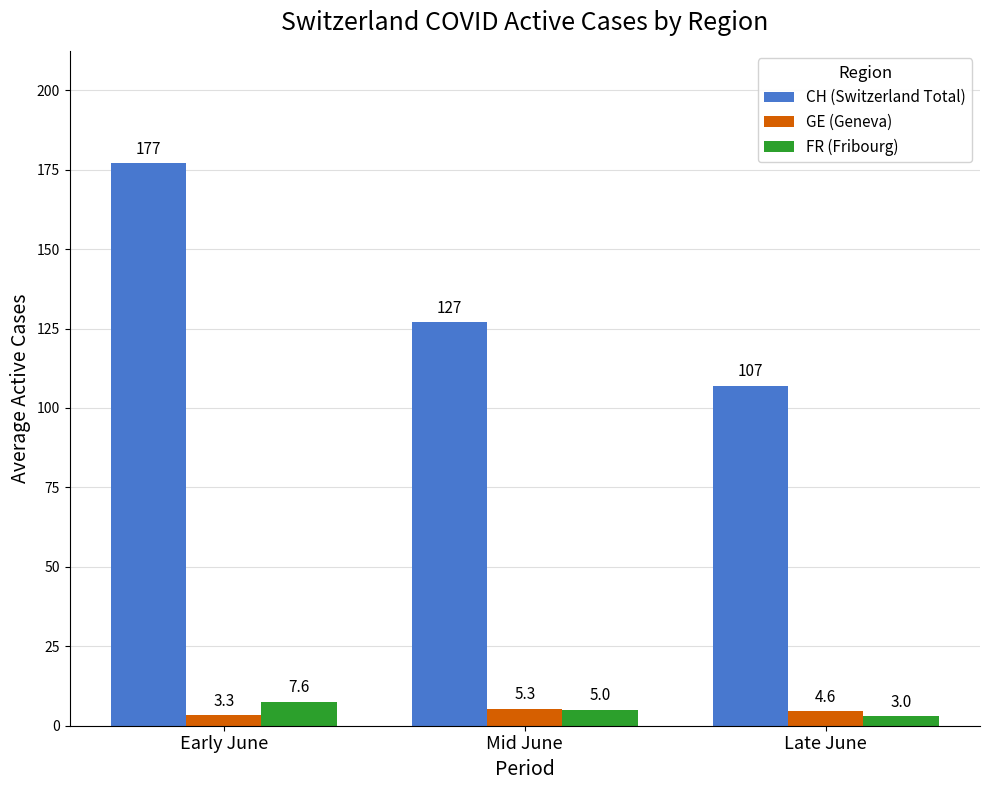

What is the sum of all CH (Switzerland Total) values?

411.0